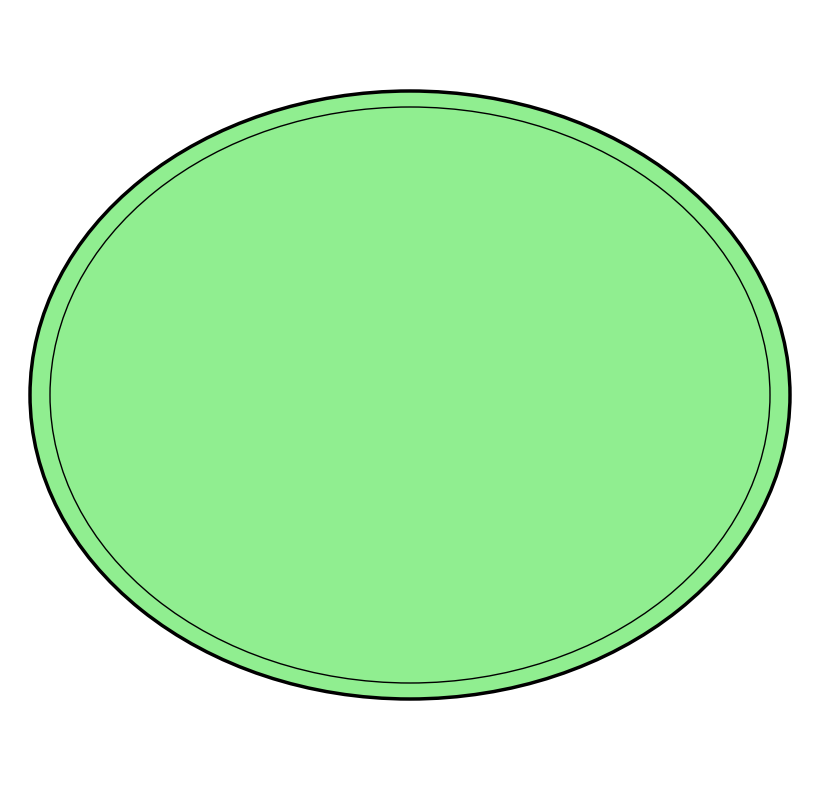

Which category has the biggest portion of the pie?

Theft